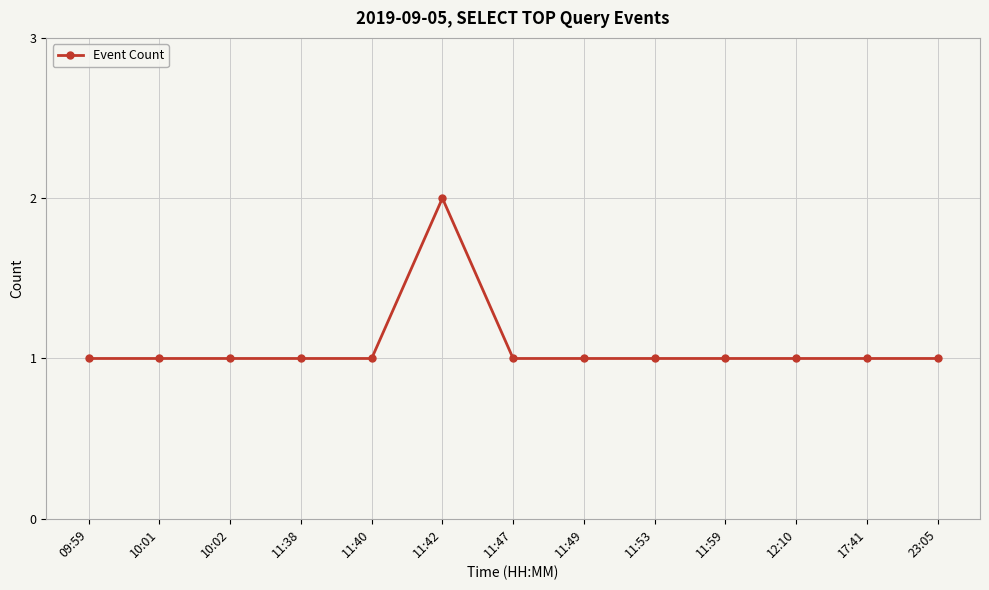

What is the label of the 5th point from the right?

11:53